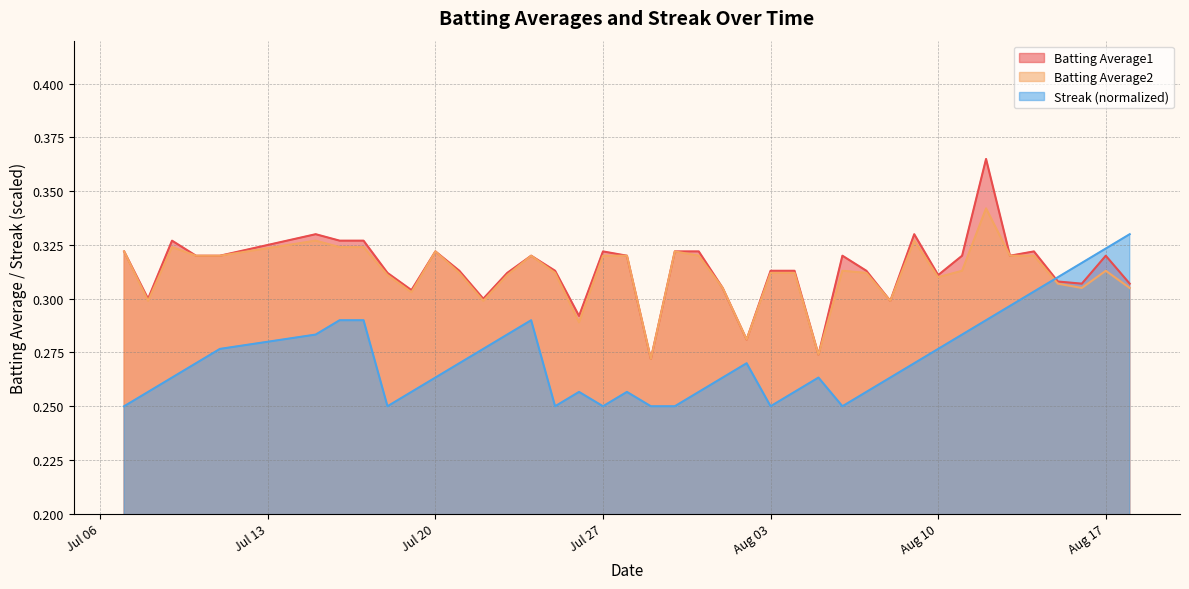

True or false: Batting Average1 and Batting Average2 cross at least once.

False